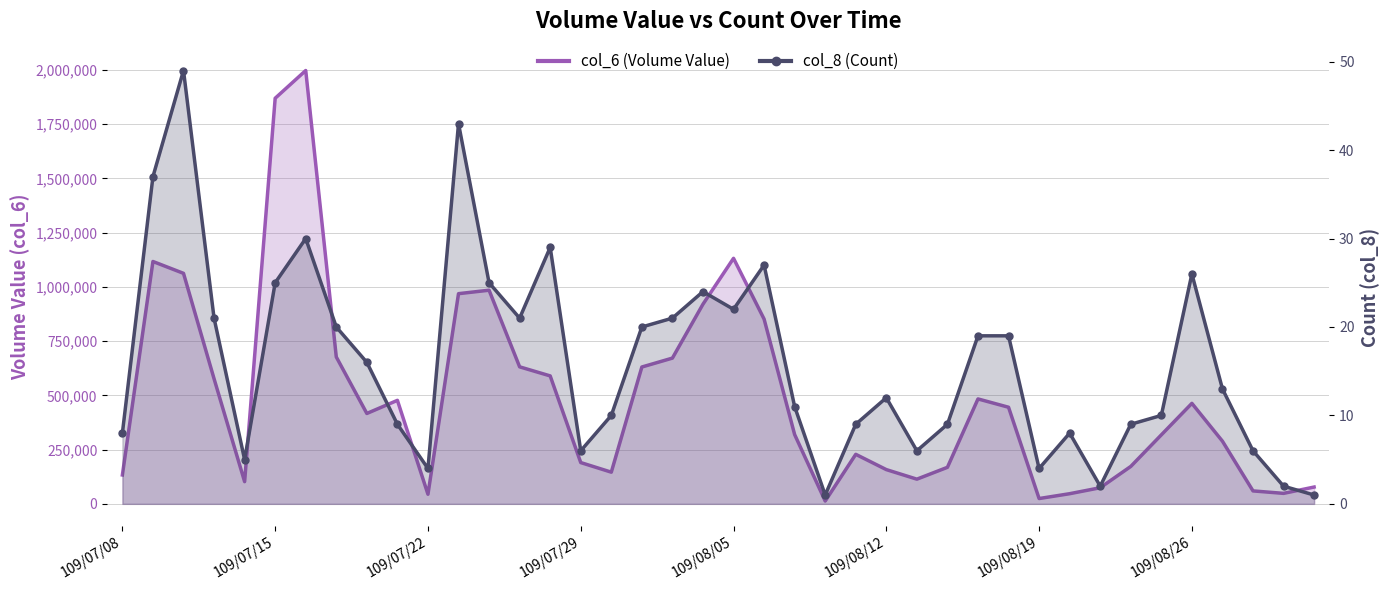

Is it true that col_8 (Count) equals 4 at 109/08/19?

True